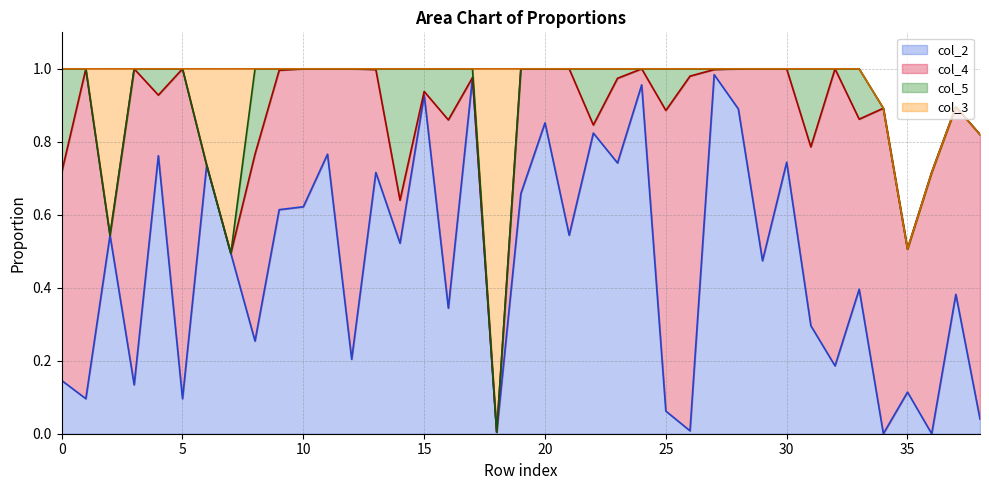

What is the average value of the col_3 series?

0.1